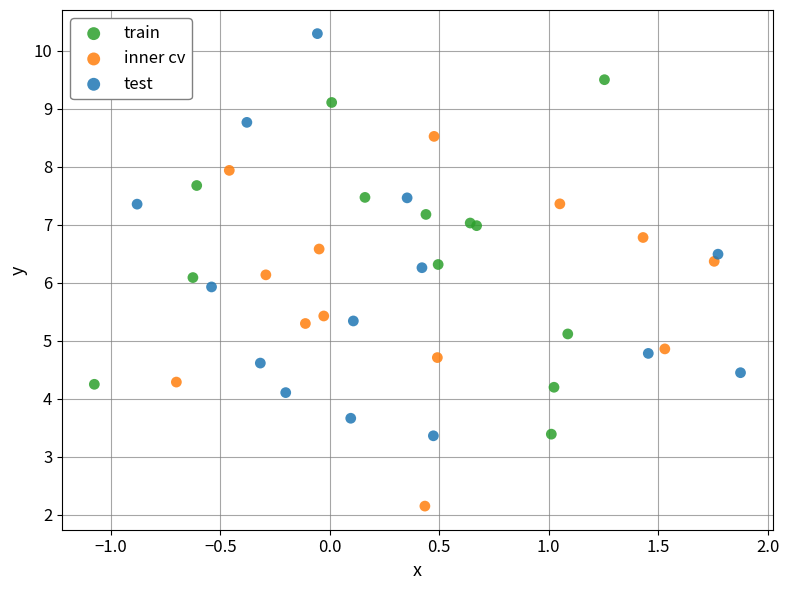

Which series contains the highest Y value?

test